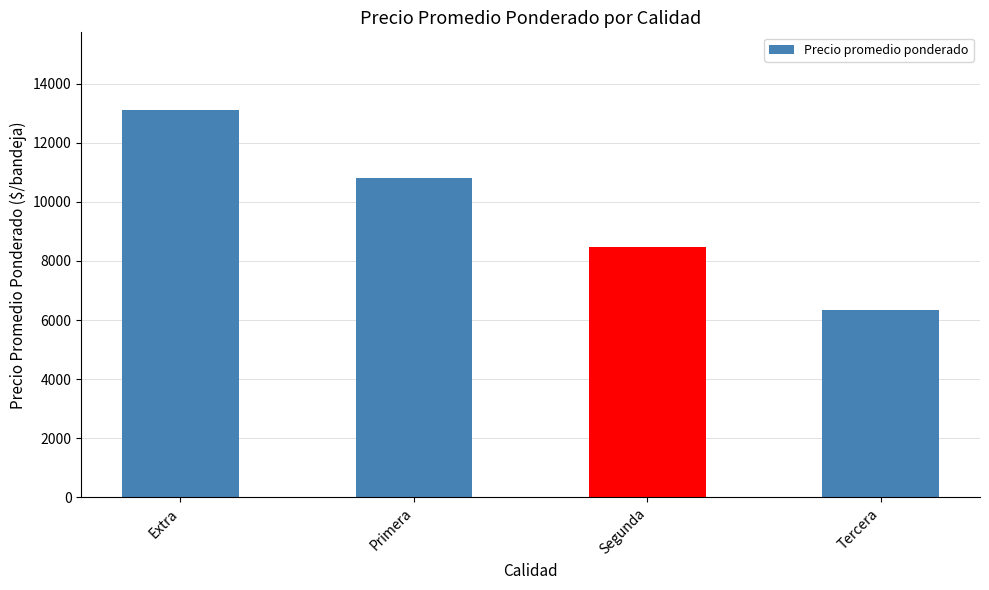

What is the label of the 1st bar from the right?

Tercera